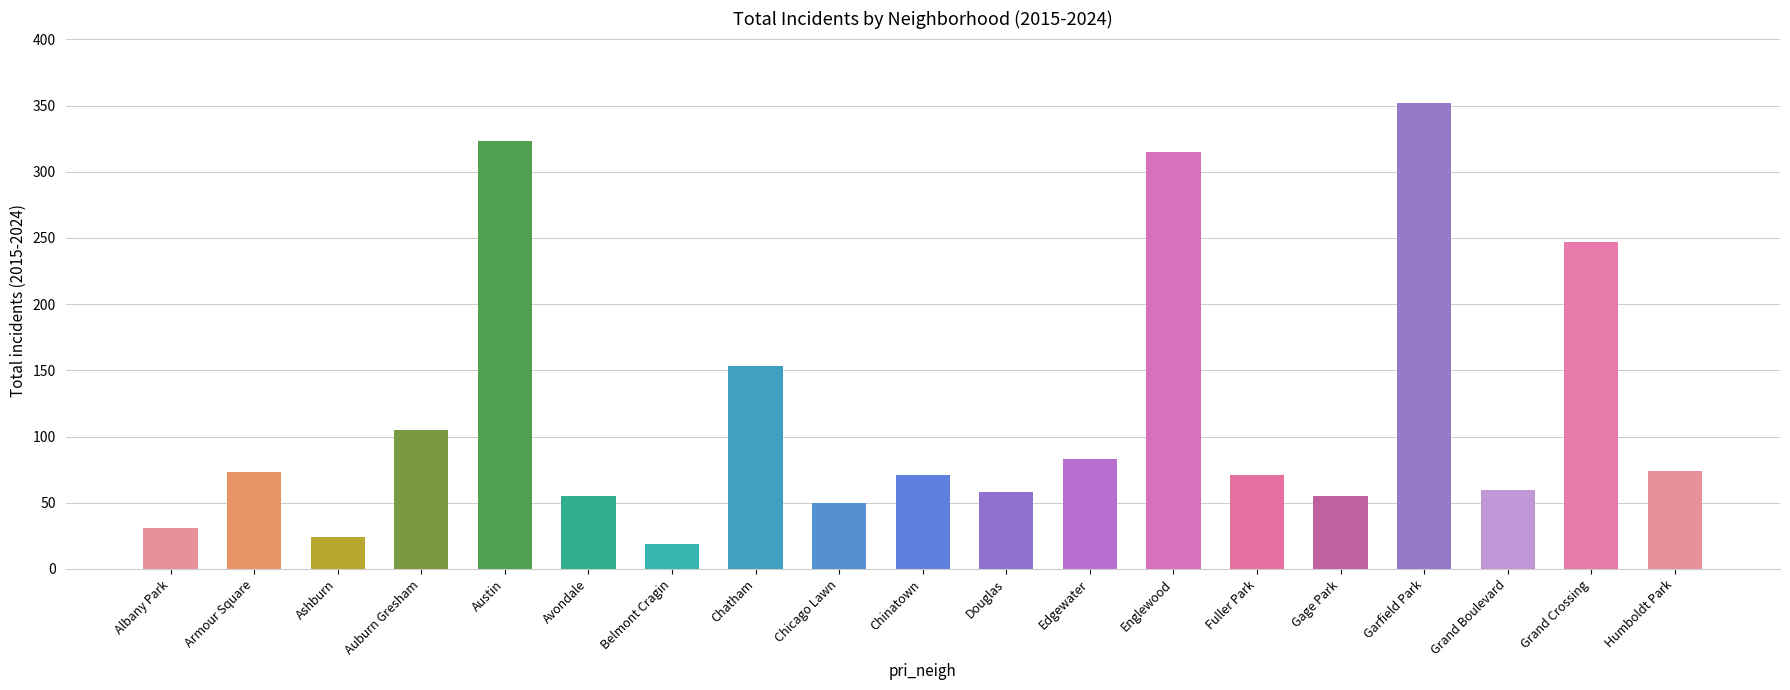

What is the ratio of the value at Edgewater to the value at Armour Square?

1.1